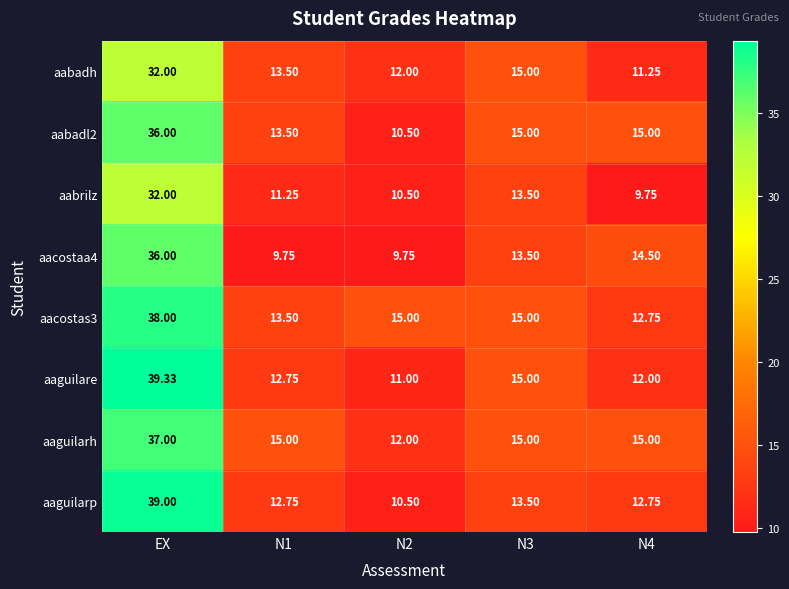

Which category has the highest value in the aaguilarp series?

EX